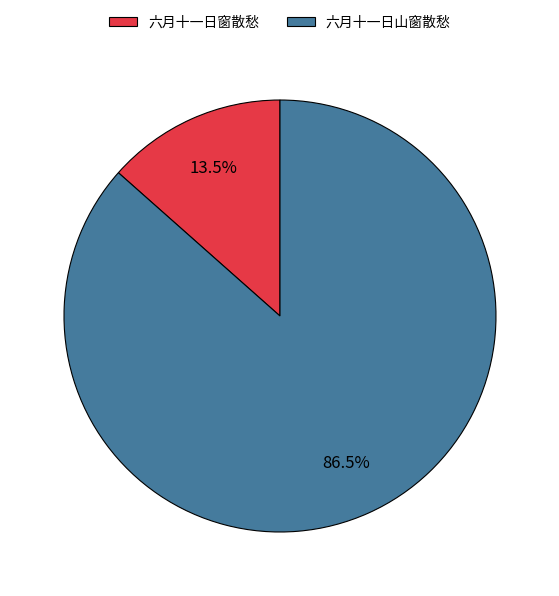

Rank the categories by value from lowest to highest.

六月十一日窗散愁, 六月十一日山窗散愁